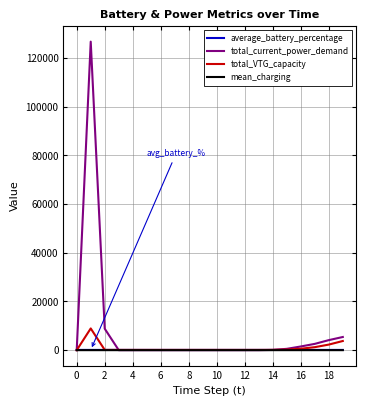

What is the highest value of the total_current_power_demand series?

126738.5